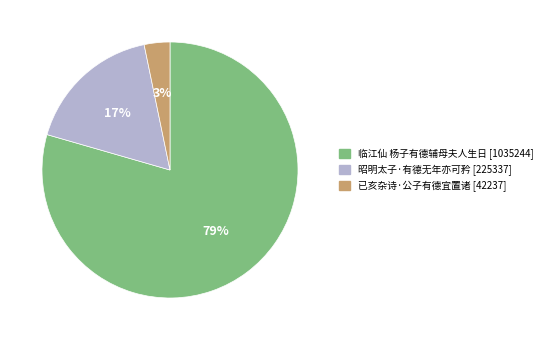

Does 已亥杂诗·公子有德宜置诸 account for over 50% of the chart?

No